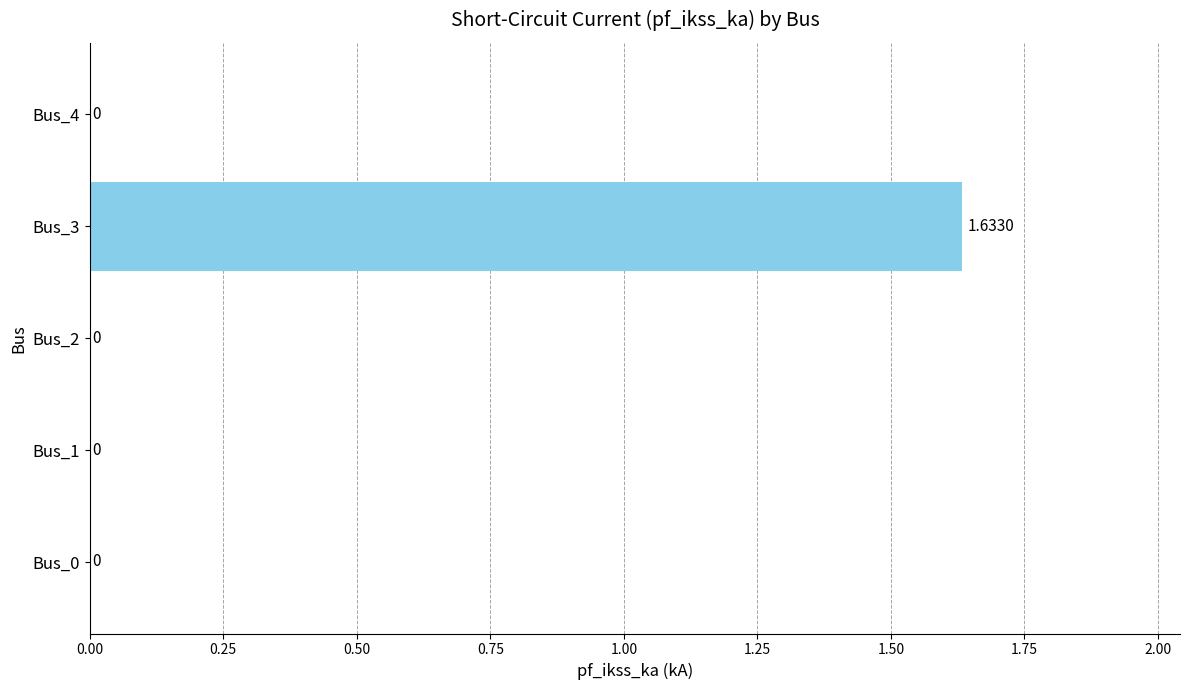

Count the number of categories in the chart.

5